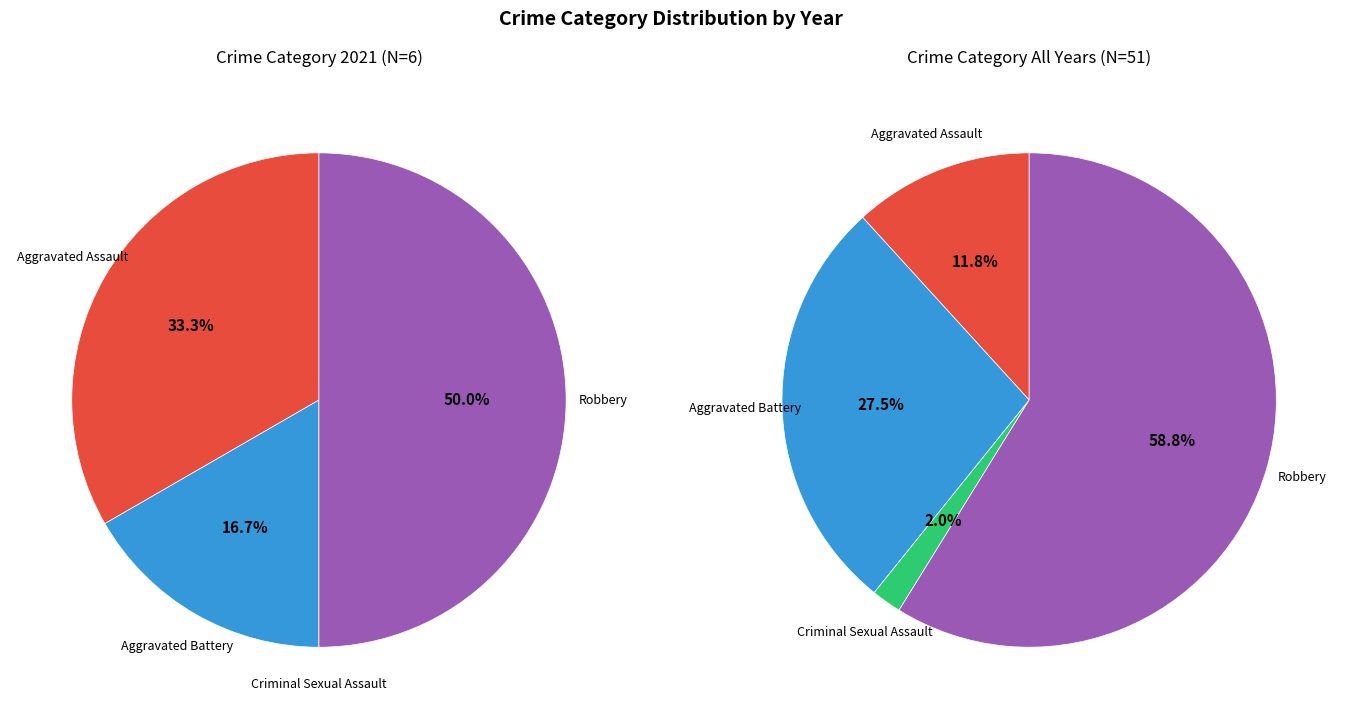

The 1 slice represents 17% of the pie. True or false?

True